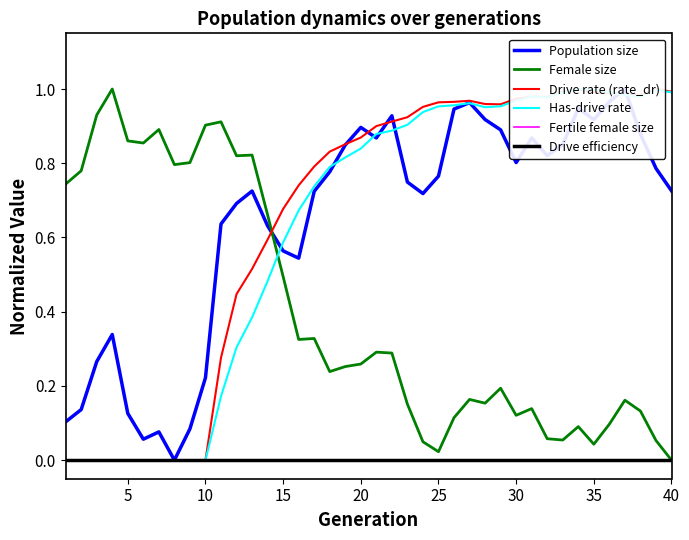

How many positive values does the Drive rate (rate_dr) series have?

30